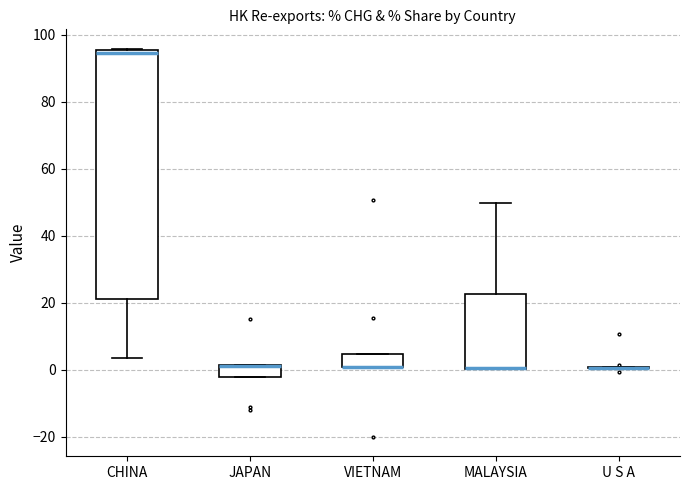

Reading left to right, read every box against the y-axis: the position of its median line, the range the box covers, and the ends of its whiskers. The values are not printed on the chart, so give them approximately, as read against the axis.

CHINA: median 94, box 22 to 96, whiskers 4 to 96
JAPAN: median 2 (drawn on the box's upper edge), box -2 to 2, whiskers -2 to 2
VIETNAM: median 0 (drawn on the box's lower edge), box 0 to 4, whiskers 0 to 4
MALAYSIA: median 0 (drawn on the box's lower edge), box 0 to 22, whiskers 0 to 50
U S A: box collapsed to a line at 0, whiskers 0 to 0